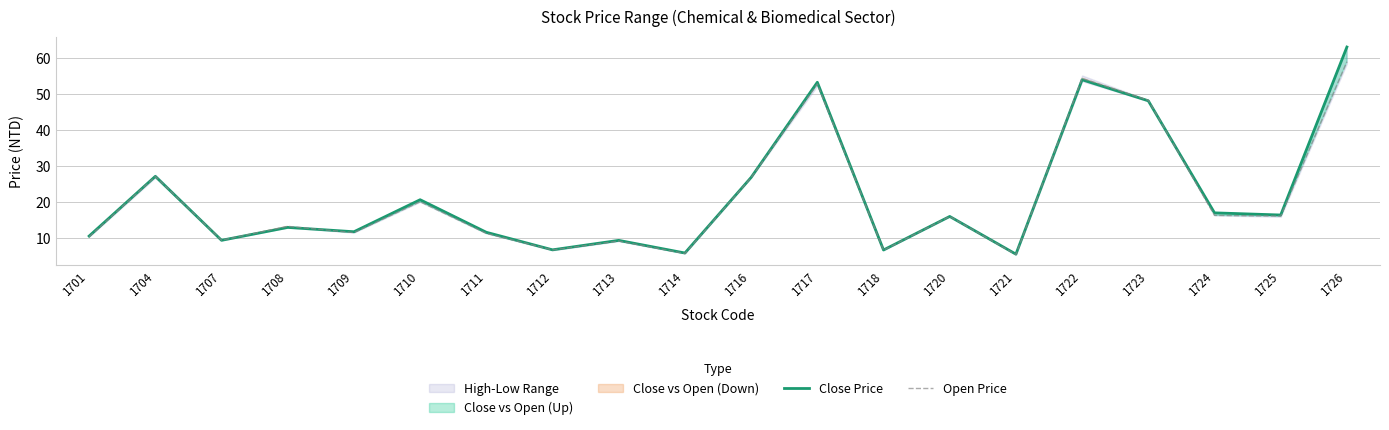

Does the chart have visible grid lines?

Yes